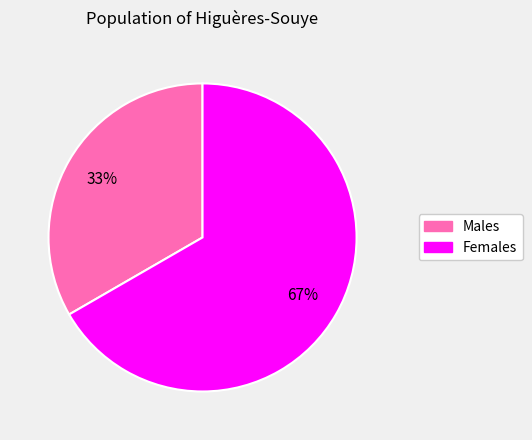

To the nearest percent, what is the average slice percentage?

50%